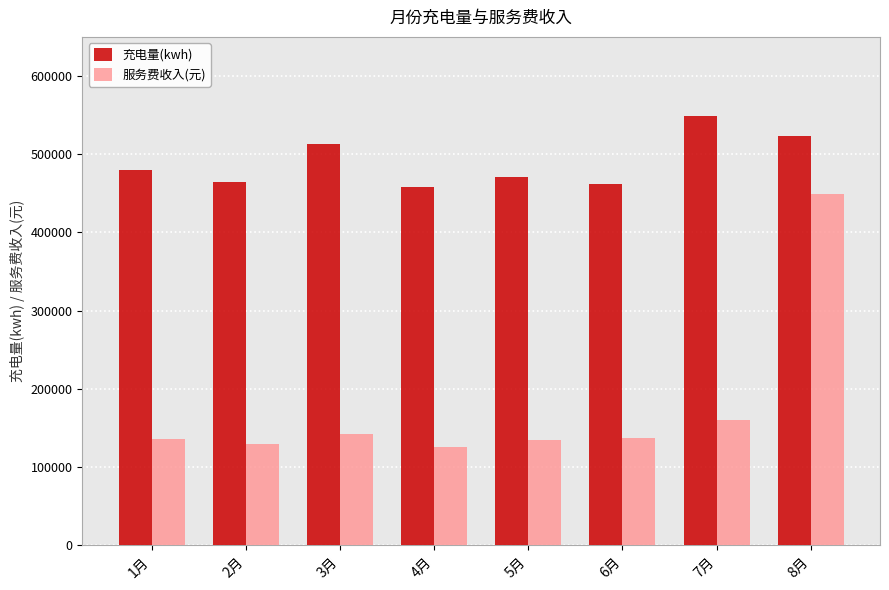

At how many categories does at least one series exceed 344305?

8